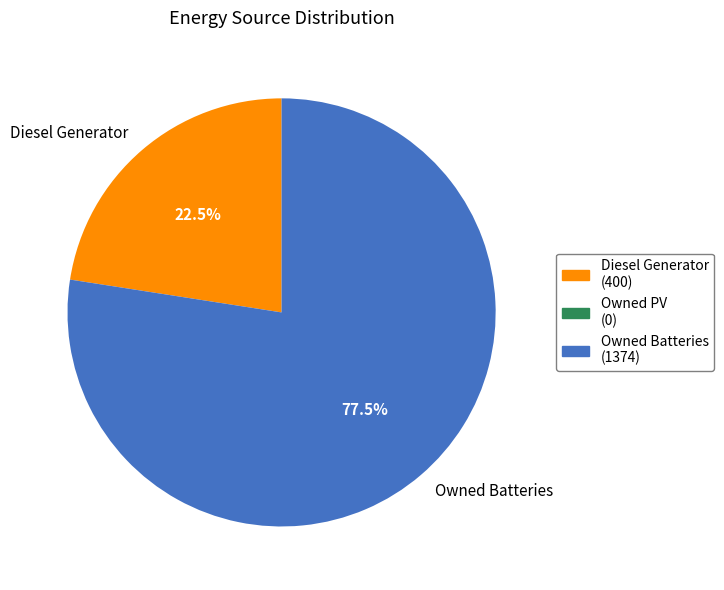

Rank the categories by value from highest to lowest.

Owned Batteries, Diesel Generator